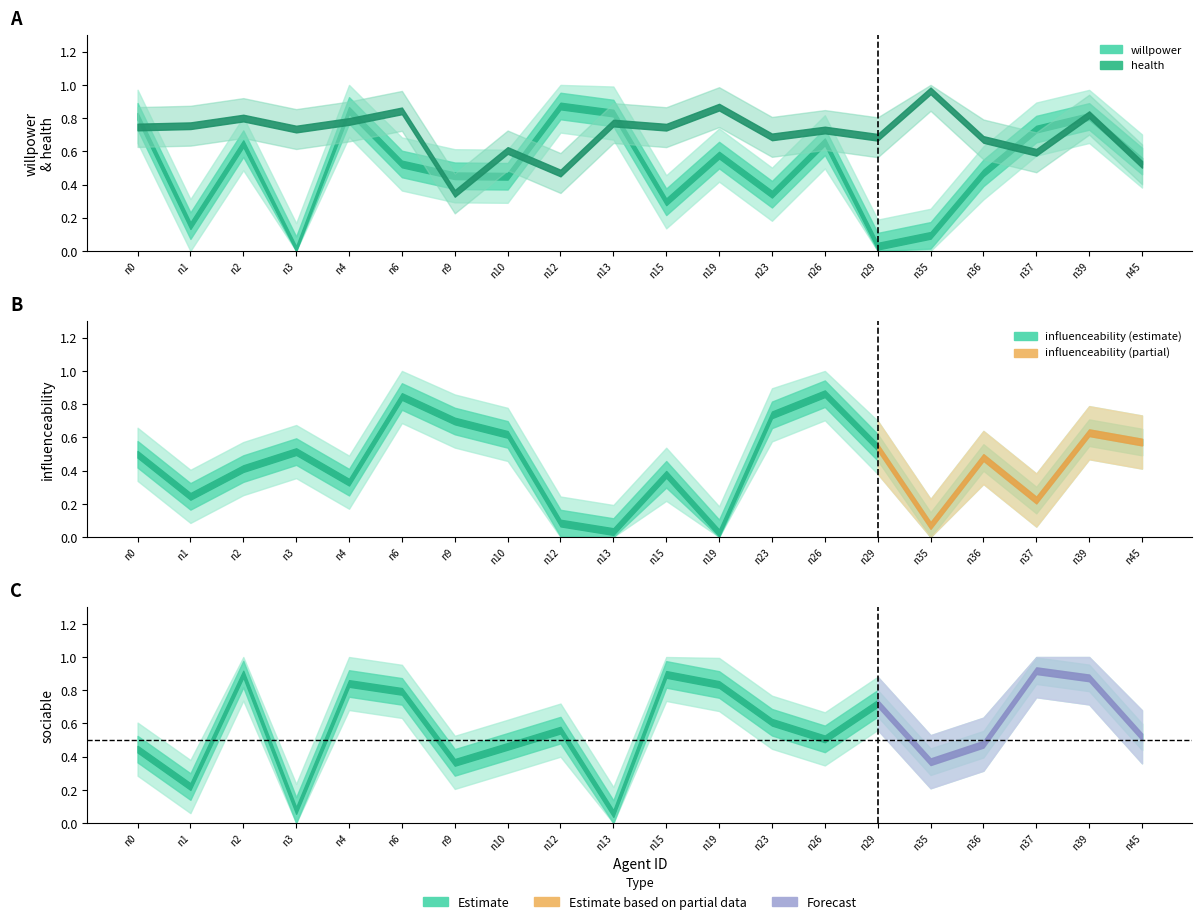

What is the lowest value of the health series?

0.3